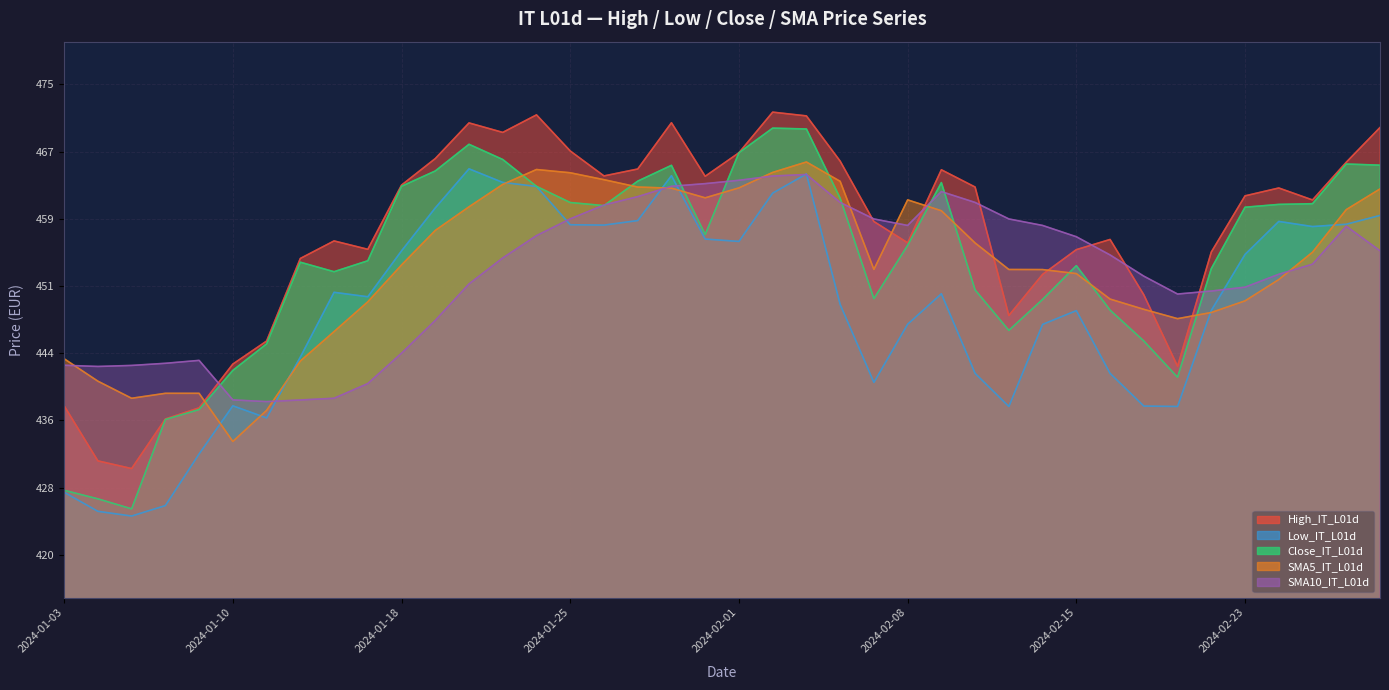

Reading left to right, what are all the values shown in this chart?

High_IT_L01d: 437.4	431.0	430.1	435.9	437.2	442.3	445.0	454.6	456.7	455.7	463.2	466.3	470.5	469.4	471.4	467.2	464.3	465.1	470.5	464.3	467.0	471.8	471.3	466.0	459.0	456.5	465.0	463.0	448.0	452.8	455.7	456.9	450.4	442.0	455.4	462.0	462.9	461.5	465.9	470.0
Low_IT_L01d: 427.3	425.1	424.5	425.8	431.8	437.4	436.0	443.1	450.7	450.2	455.5	460.6	465.1	463.5	463.1	458.6	458.6	459.1	464.3	456.9	456.6	462.3	464.5	449.3	440.2	447.0	450.5	441.2	437.3	446.9	448.6	441.2	437.4	437.3	448.6	455.1	459.0	458.4	458.6	459.7
Close_IT_L01d: 427.5	426.5	425.4	435.8	437.0	441.6	444.7	454.2	453.1	454.4	463.1	464.9	468.0	466.2	463.1	461.2	460.8	463.7	465.5	457.4	467.0	469.9	469.8	461.7	449.9	456.2	463.5	451.0	446.2	449.9	453.8	448.6	445.0	440.8	453.5	460.6	461.0	461.1	465.7	465.6
SMA5_IT_L01d: 442.9	440.3	438.3	438.9	438.9	433.2	436.9	442.6	446.1	449.6	453.9	457.9	460.7	463.3	465.1	464.7	463.9	463.0	462.9	461.7	462.9	464.7	465.9	463.7	453.4	461.5	460.2	456.5	453.4	453.4	452.9	449.9	448.7	447.6	448.3	449.7	452.2	455.4	460.4	462.8
SMA10_IT_L01d: 442.2	442.0	442.1	442.4	442.7	438.1	437.9	438.1	438.3	440.0	443.6	447.4	451.7	454.7	457.3	459.3	460.9	461.9	463.1	463.4	463.8	464.3	464.5	461.2	459.3	458.5	462.5	461.2	459.3	458.5	457.2	455.1	452.6	450.5	450.8	451.3	452.8	454.0	458.4	455.6